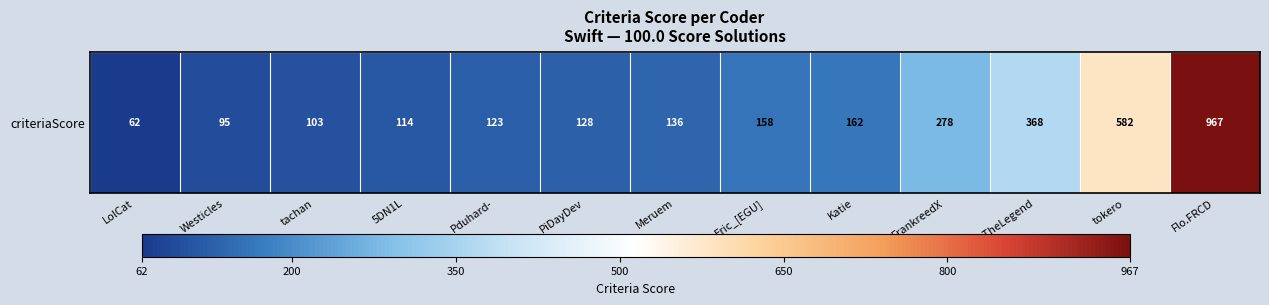

What is the difference between the maximum and minimum values?

905